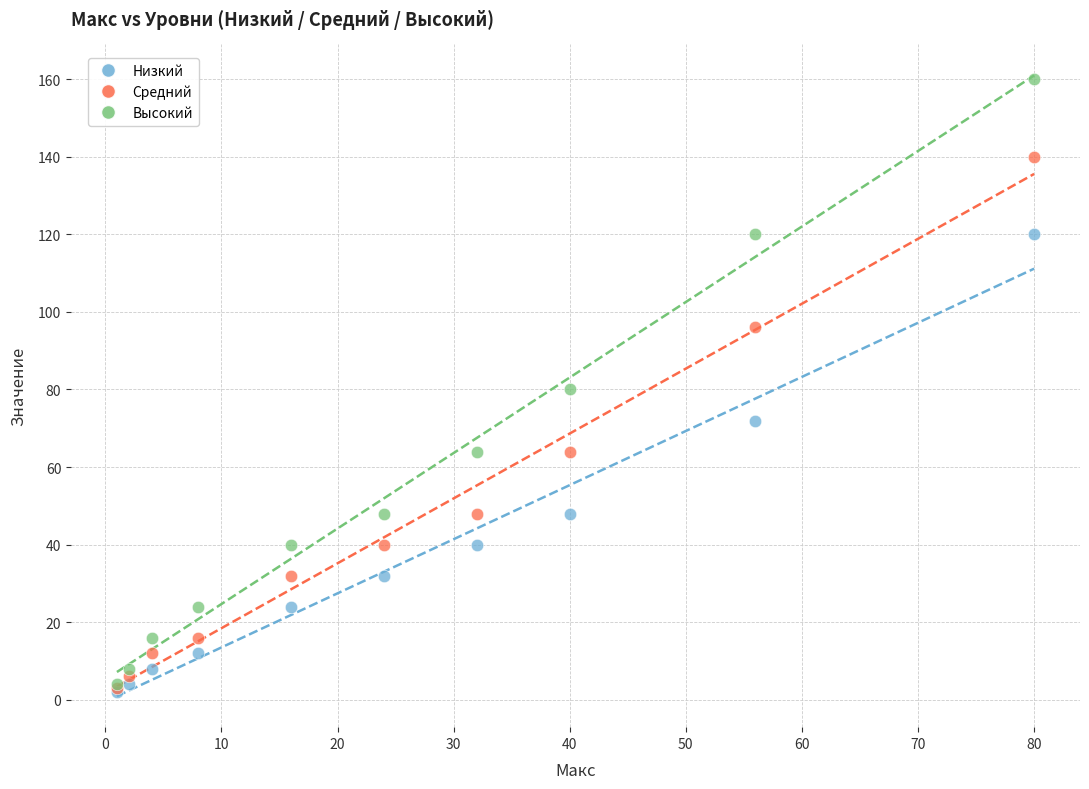

Which series has the widest spread of Y values?

Высокий